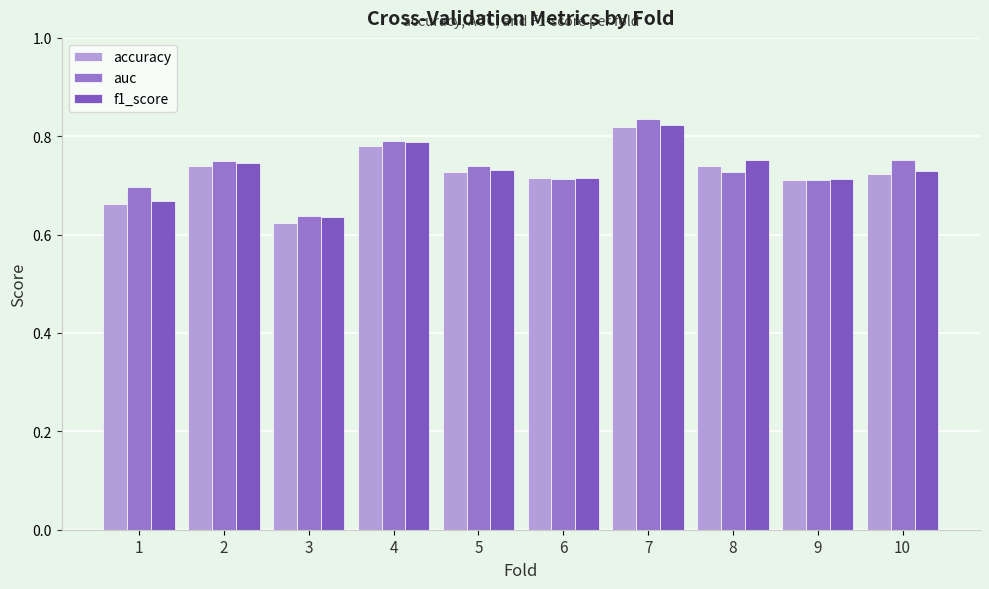

What is the total value across all series at 9?

2.1